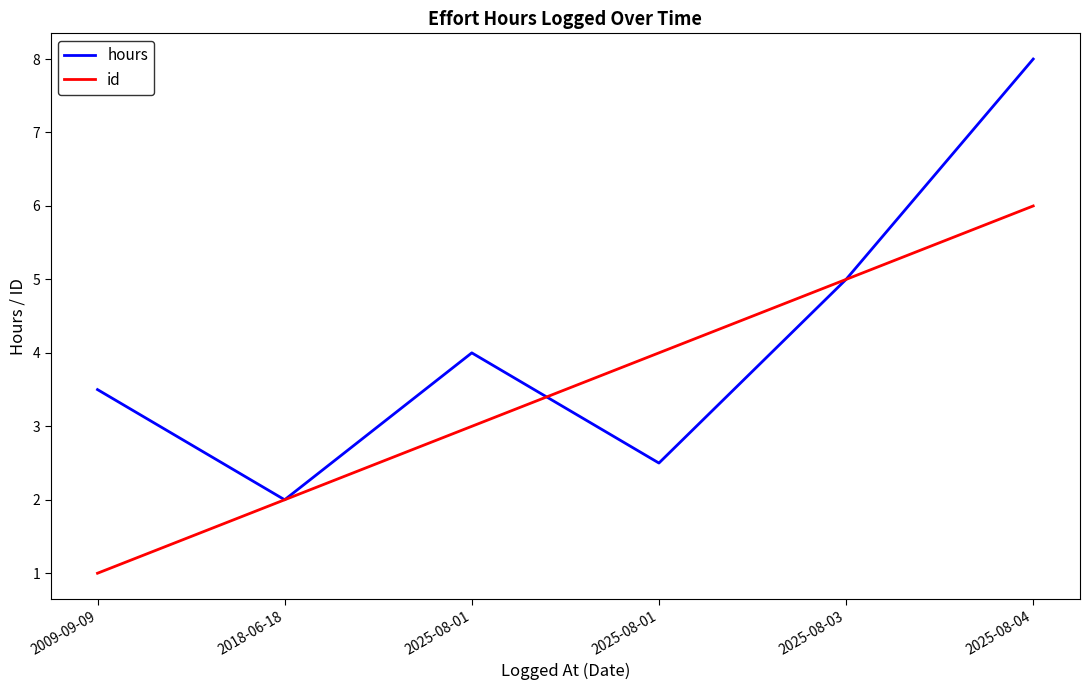

Is this an area chart (filled region under the line)?

No